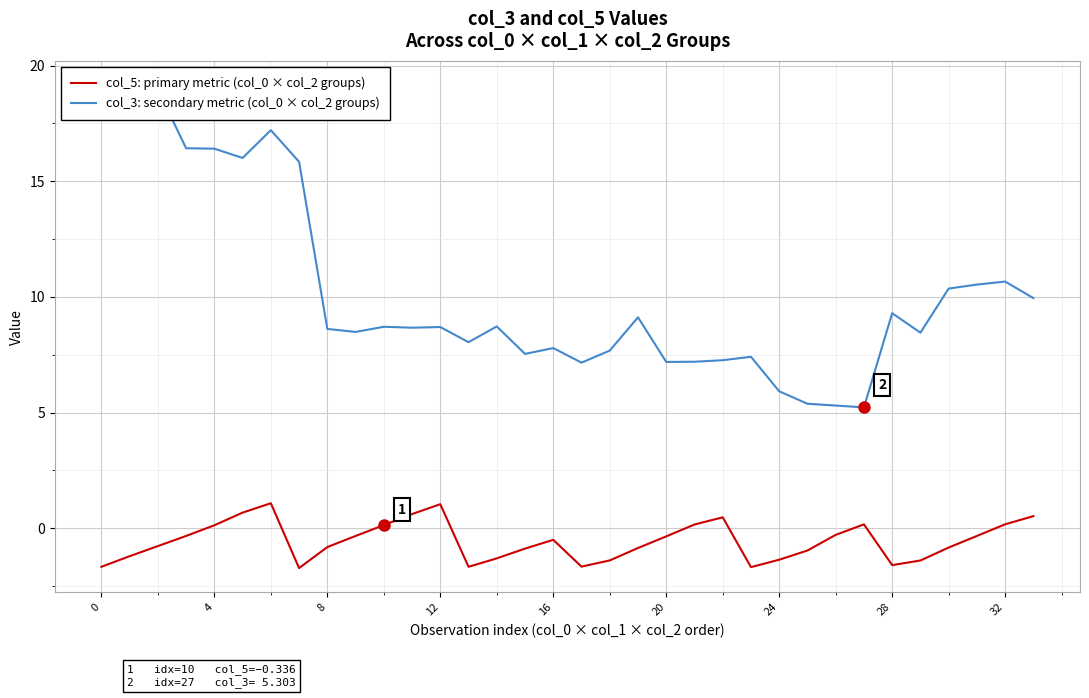

What is the approximate value of col_5: primary metric (col_0 × col_2 groups) at 24?

-1.4